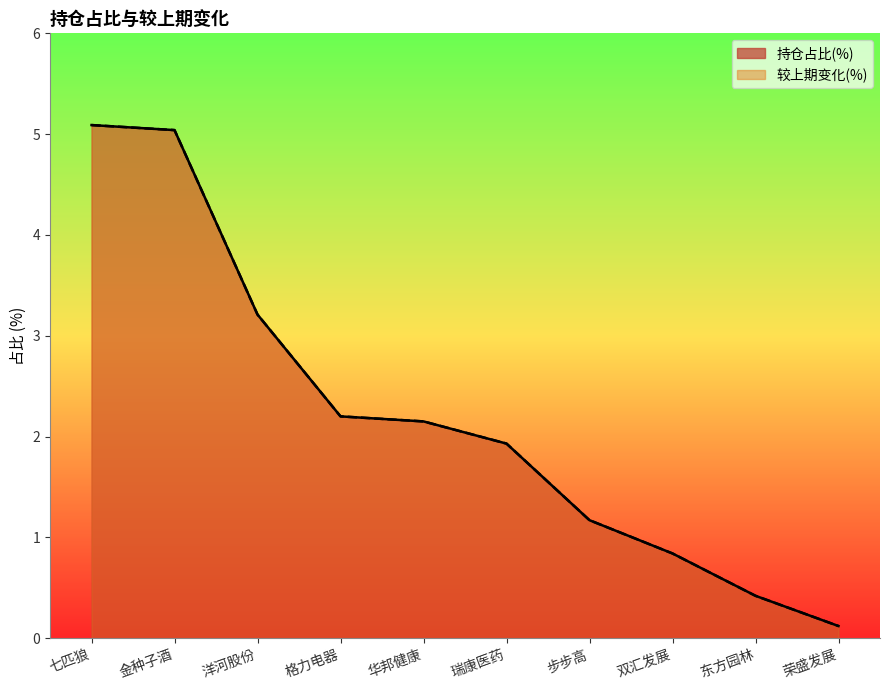

What is the value of the 较上期变化(%) point at the 10th from the left?

0.1